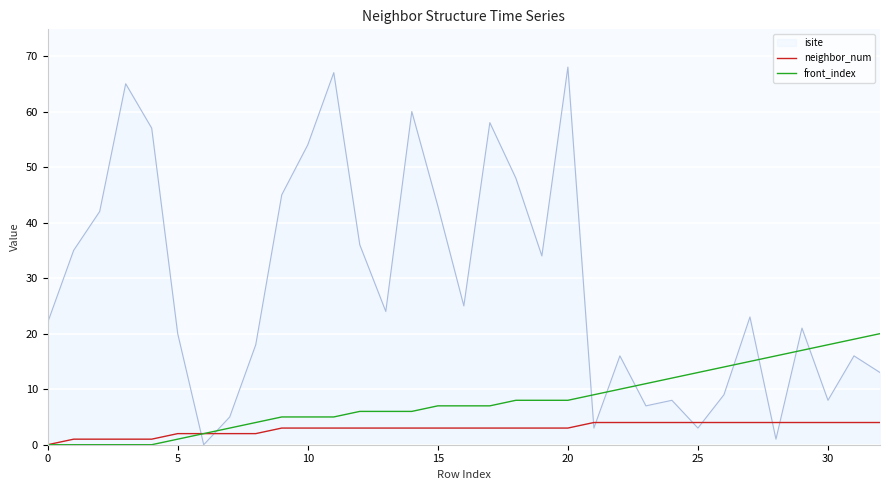

List the series in order of their peak value, highest first.

isite, front_index, neighbor_num